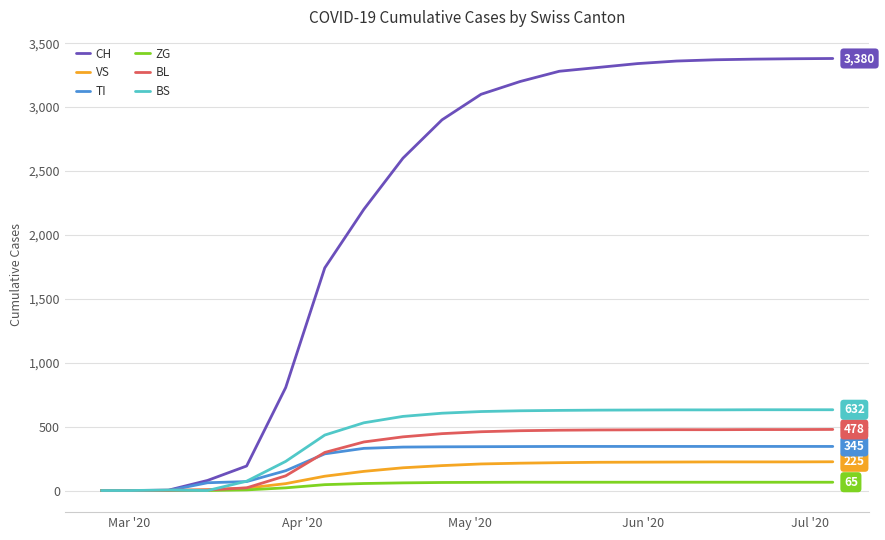

What is the maximum value for BS?

632